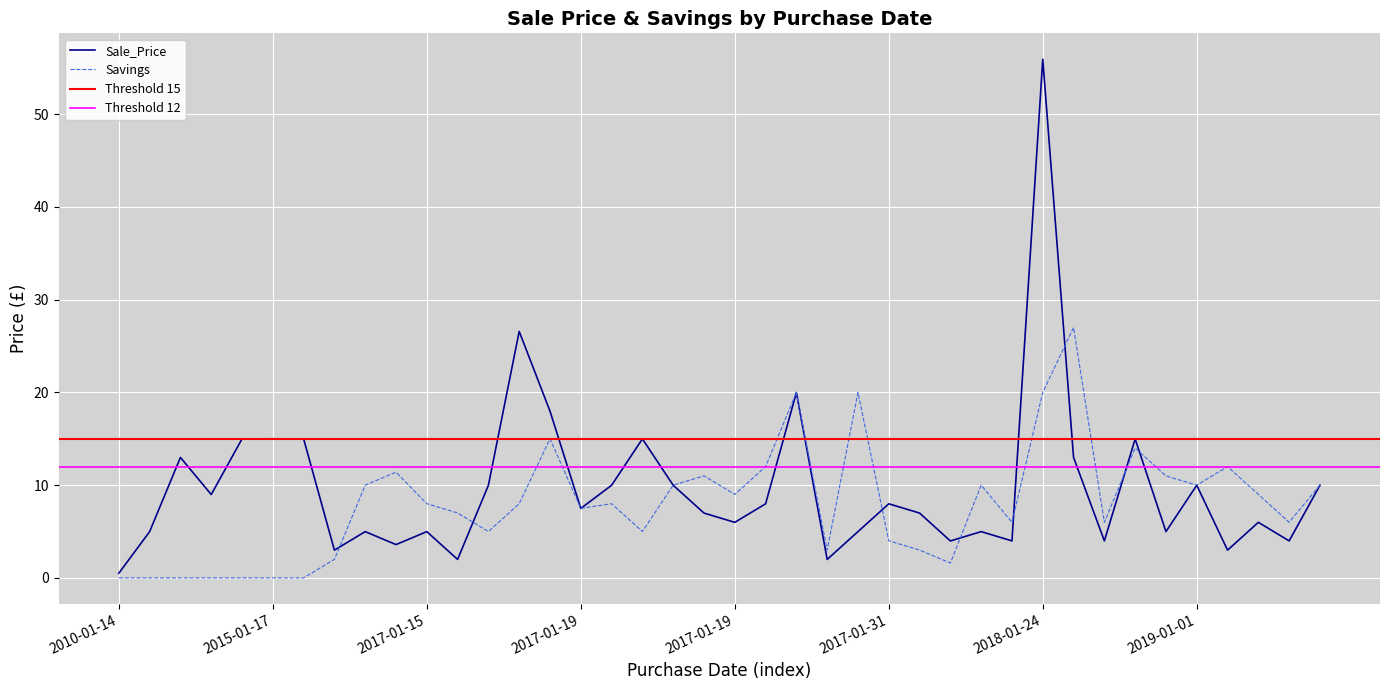

Which label corresponds to the largest value in the chart?

2018-01-24